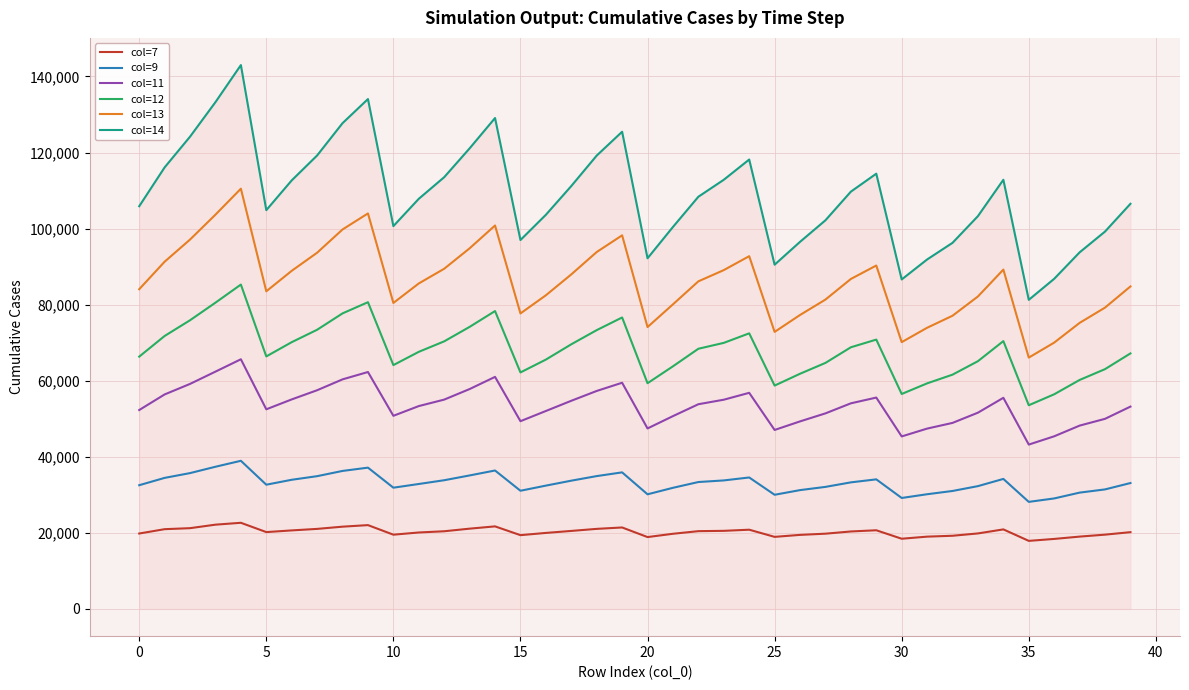

True or false: col=11 and col=13 intersect in this chart.

False